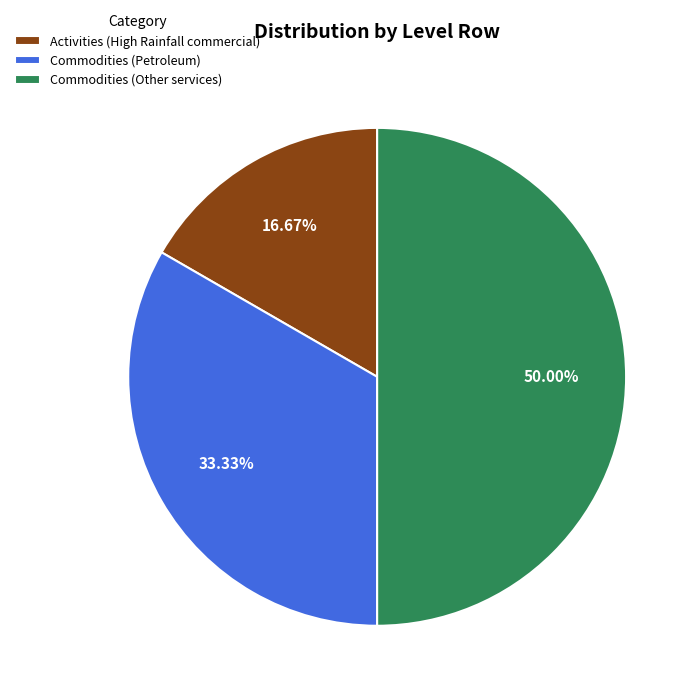

Is the sum of Commodities (Petroleum) and Commodities (Other services) greater than half?

Yes